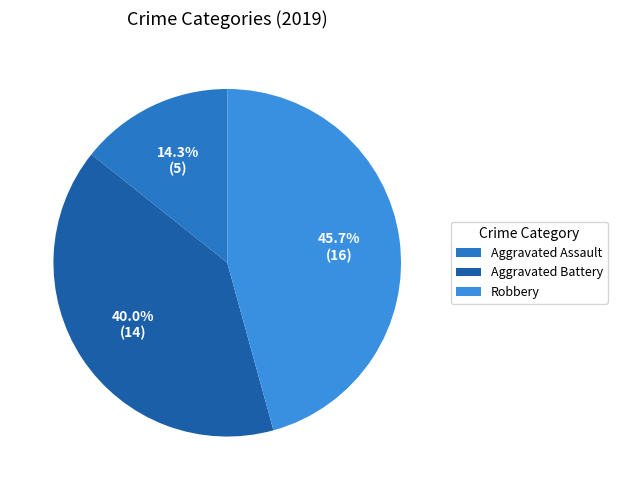

True or false: Aggravated Battery accounts for 40% of the total.

True